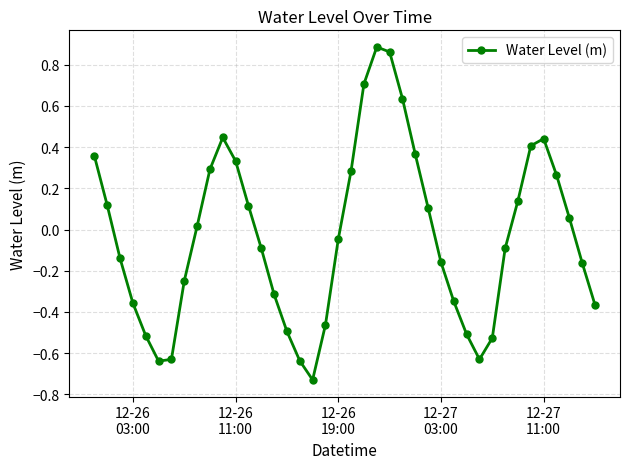

How many points are higher than both their immediate neighbors (excluding endpoints)?

3